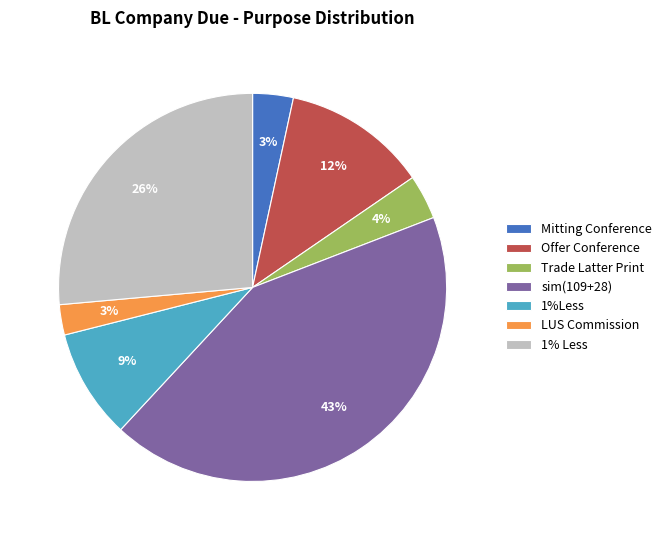

What percentage is the Mitting Conference slice, to the nearest percent?

3%